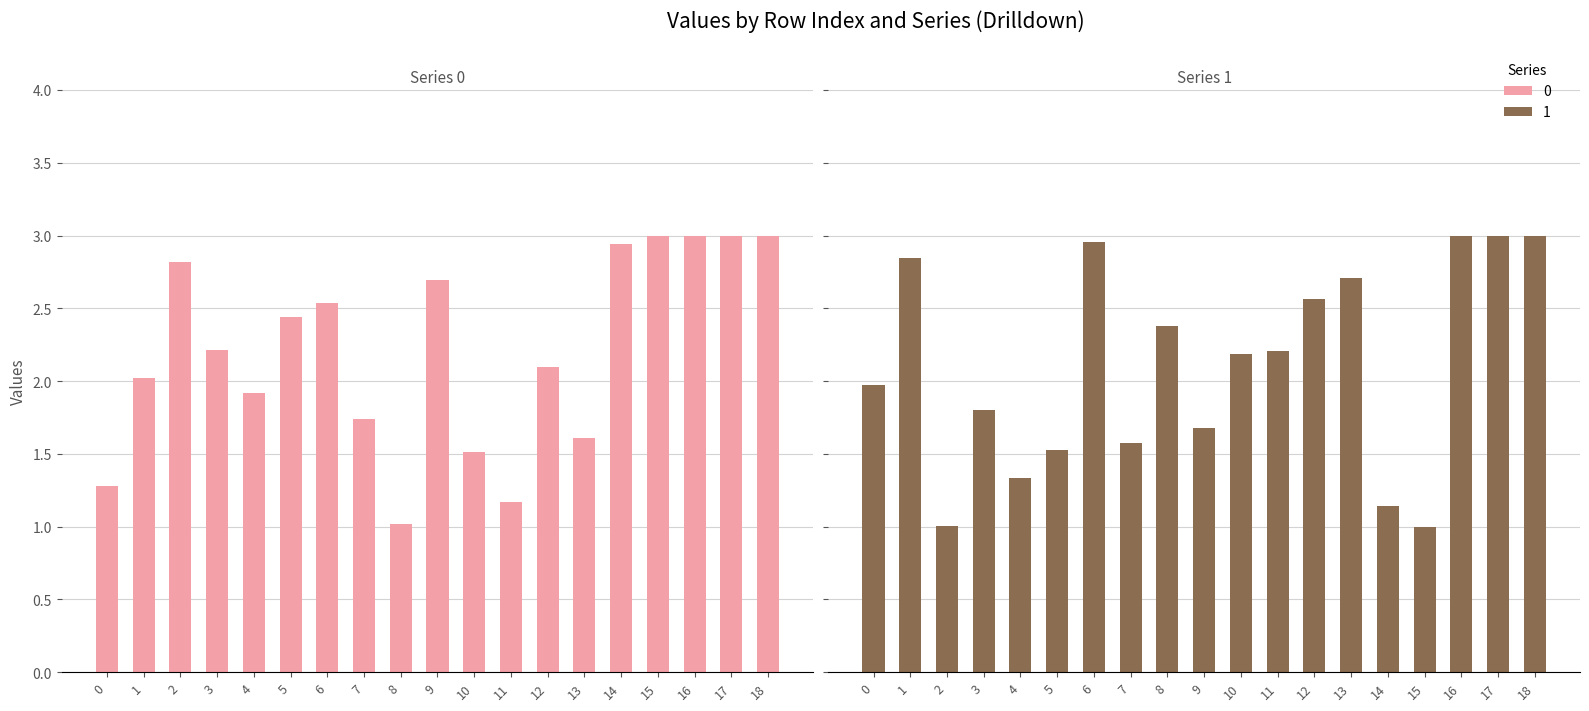

At how many categories does at least one series exceed 2?

16